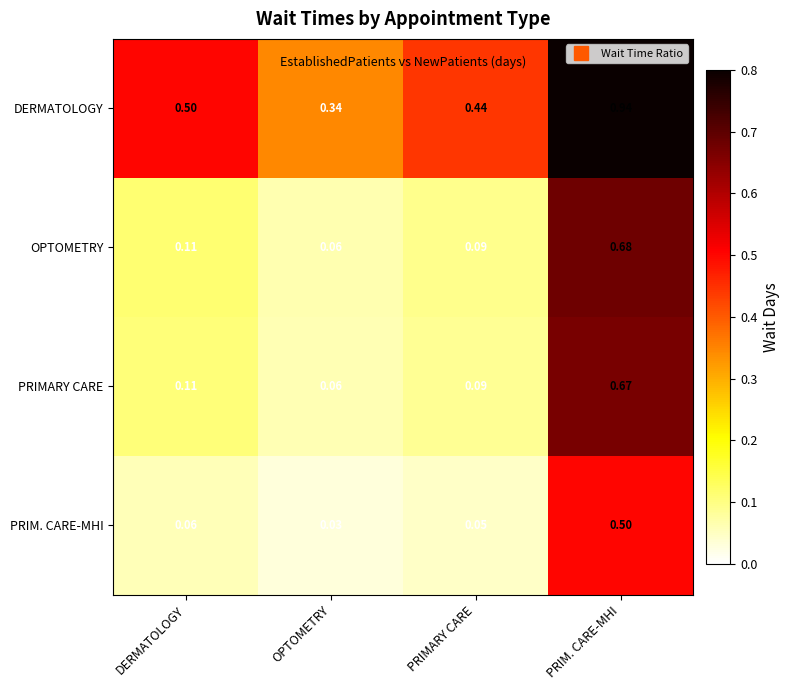

Which category has the highest value in the PRIMARY CARE series?

PRIM. CARE-MHI